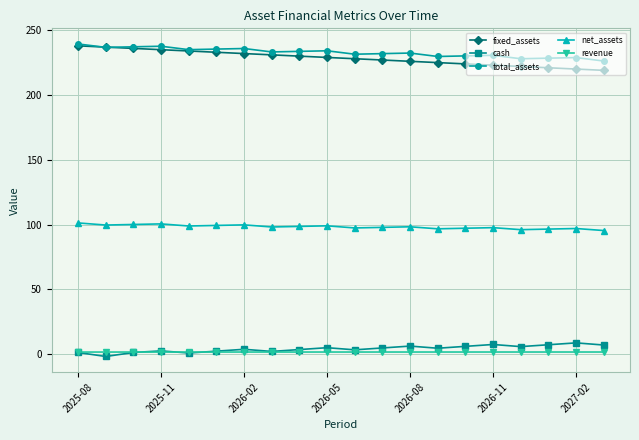

At how many categories does at least one series exceed 31?

20